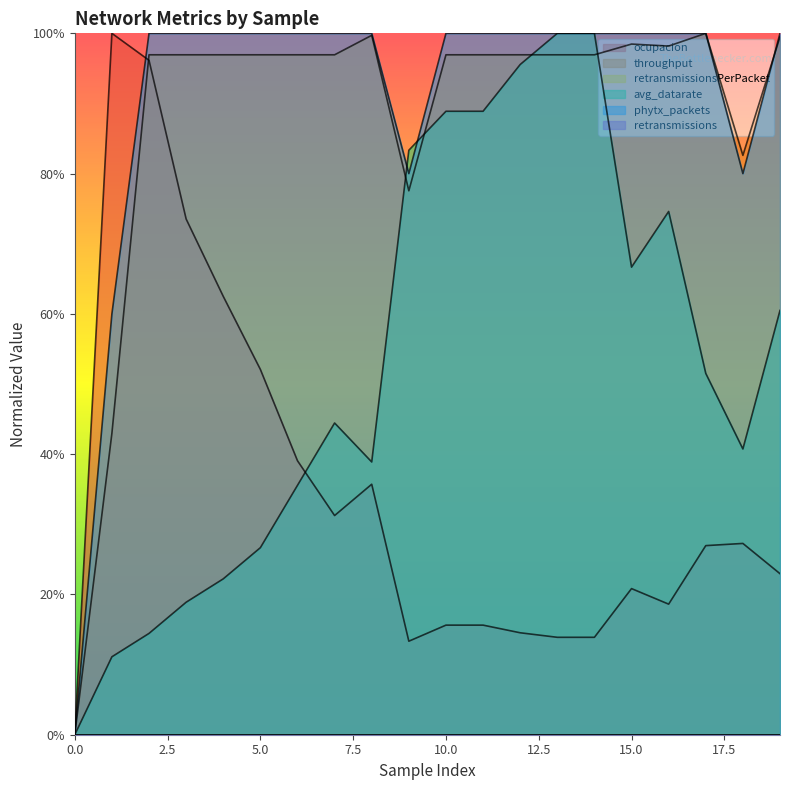

At which category does throughput reach its first local valley?

9